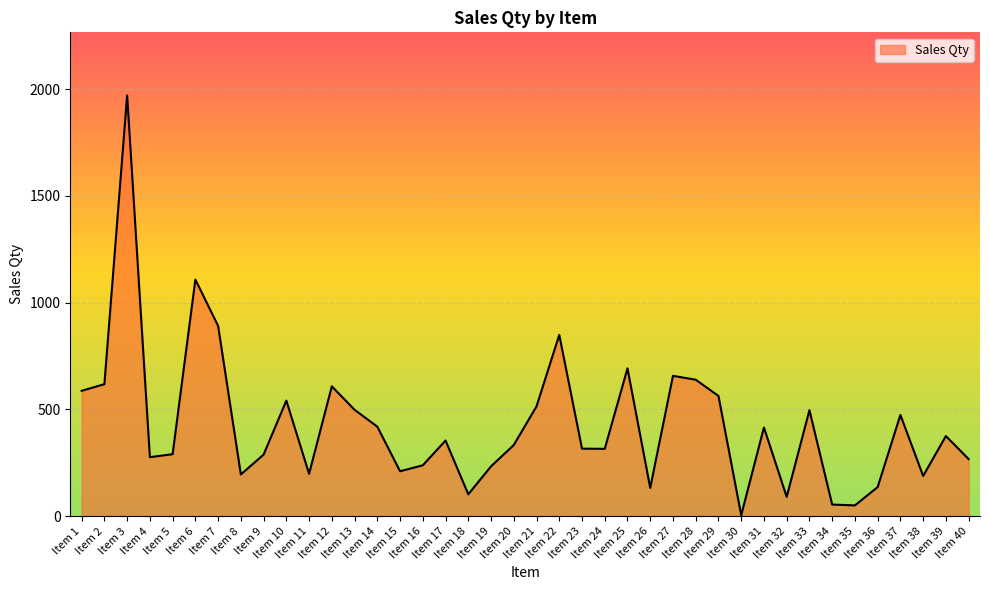

The value at Item 34 is 54. True or false?

True